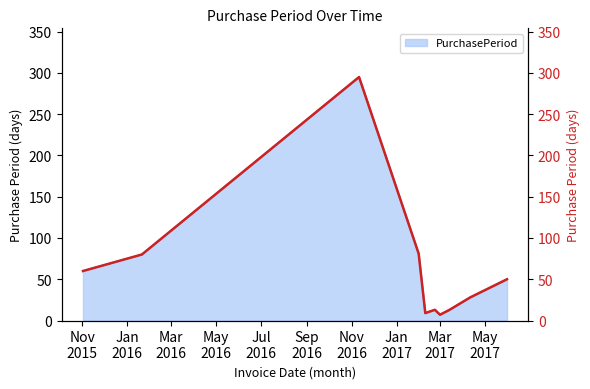

What is the highest value of the PurchasePeriod series?

295